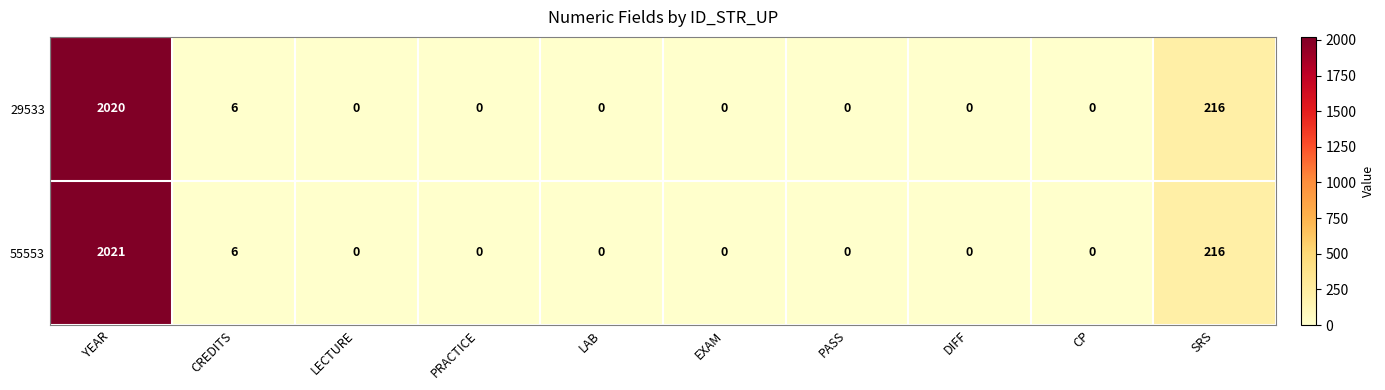

Which series has the widest spread of values?

55553